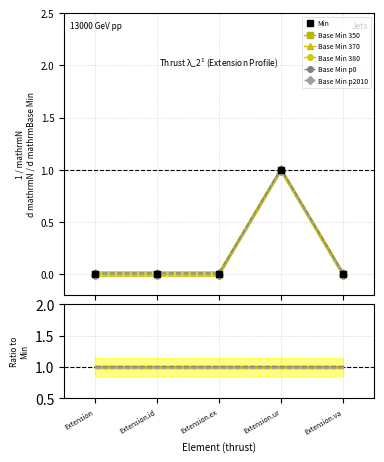

True or false: Base Min 370 and Base Min p2010 cross at least once.

False